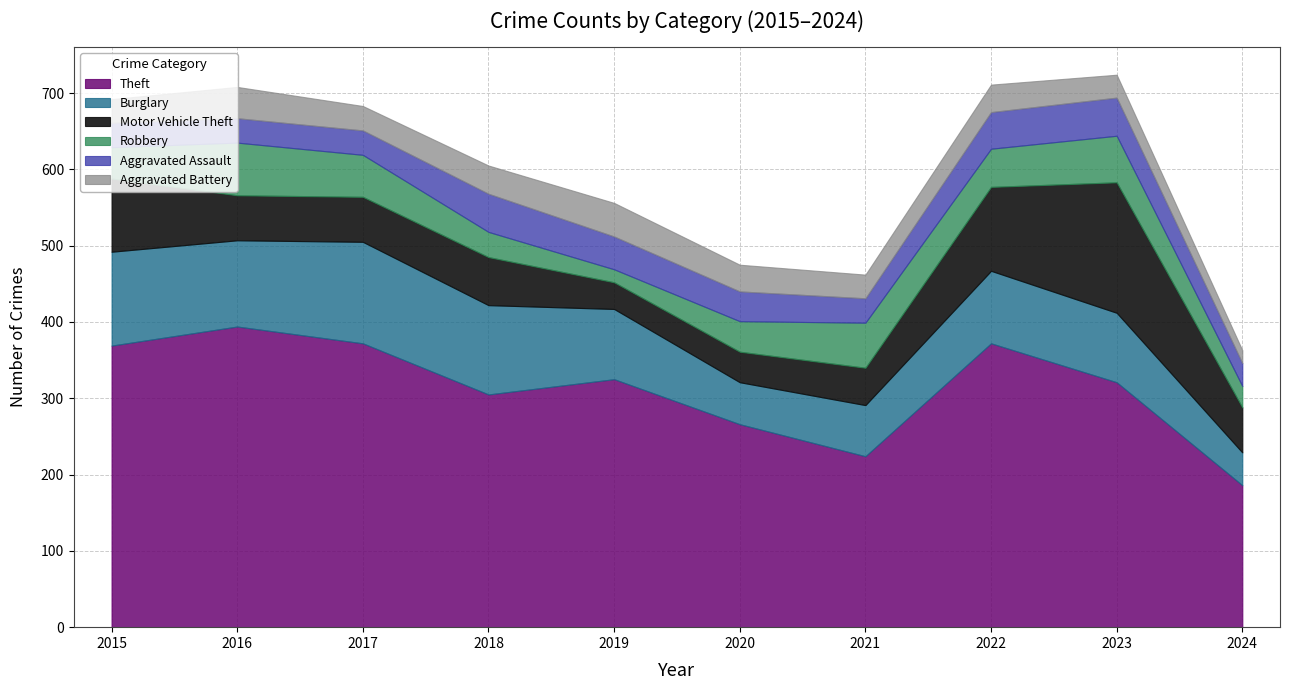

At how many categories does at least one series exceed 243?

8